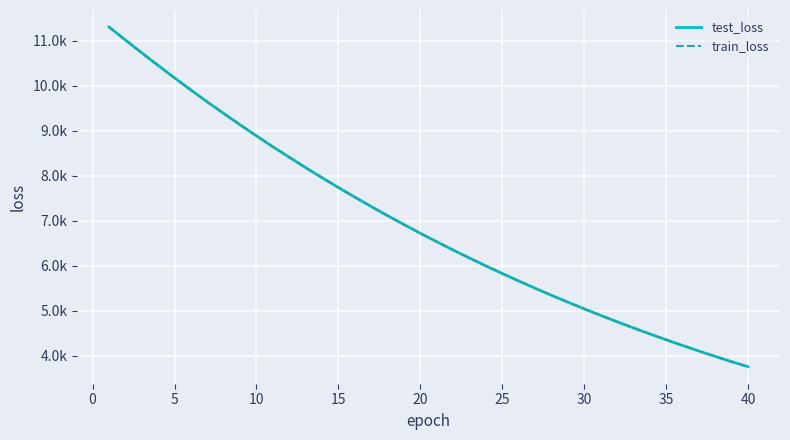

What is the sum of all train_loss values?

277800.3